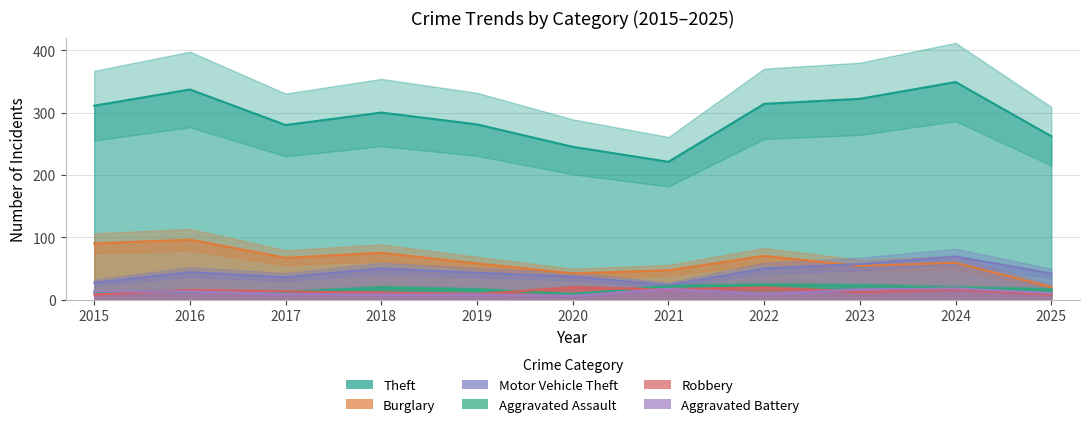

Reading right to left, transcribe all the data shown in this chart.

Theft: 262	349	322	314	221	245	281	300	280	337	311
Burglary: 20	59	54	70	47	42	58	75	67	96	90
Motor Vehicle Theft: 42	69	57	50	23	37	43	50	36	44	27
Aggravated Assault: 16	19	22	23	21	9	16	19	12	13	12
Robbery: 8	16	12	19	16	19	9	11	13	15	8
Aggravated Battery: 10	18	16	9	17	6	8	8	9	13	13